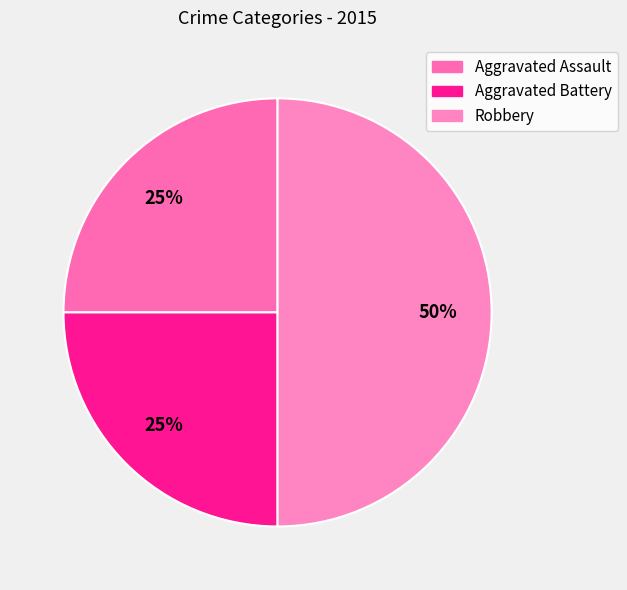

Is it true that Aggravated Assault is 25% of the pie?

True